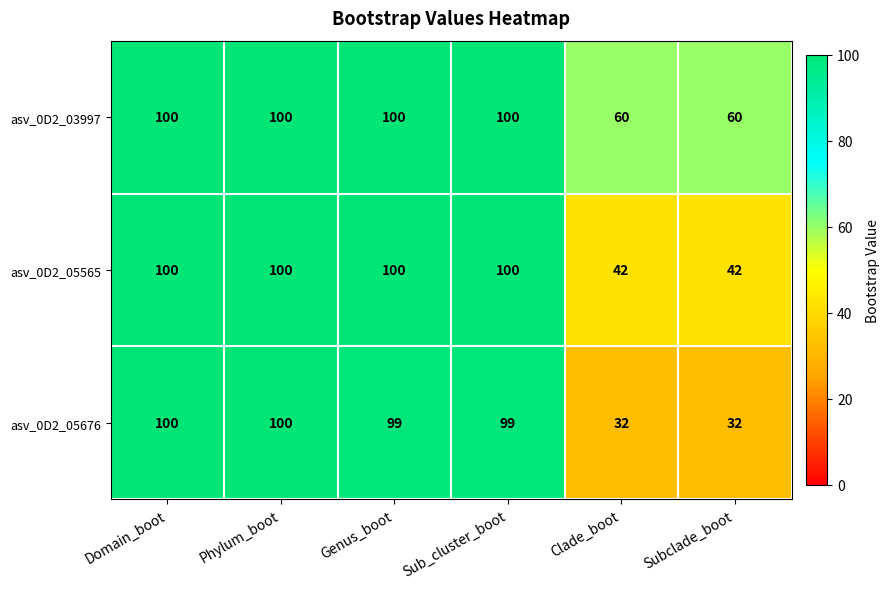

Which series has the largest total across all categories?

asv_0D2_03997